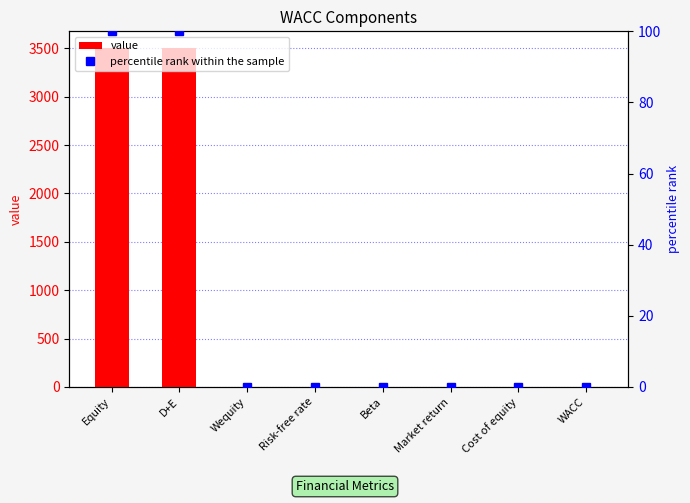

The percentile rank within the sample series shows 50.2 at Equity. True or false?

False